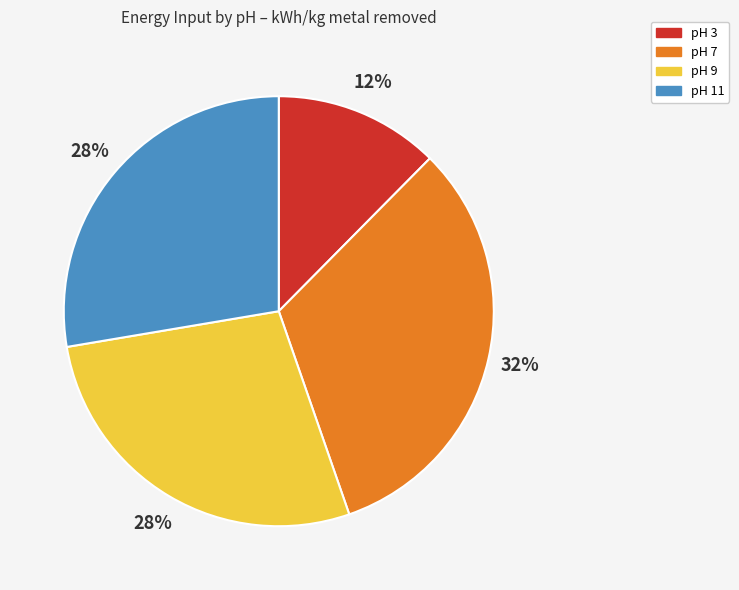

Which has a higher value, pH 3 or pH 9?

pH 9